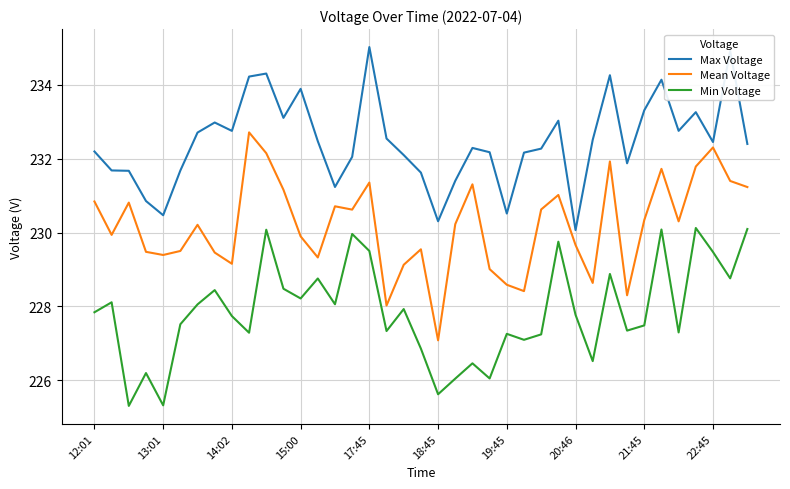

How many lines are shown in the chart?

3